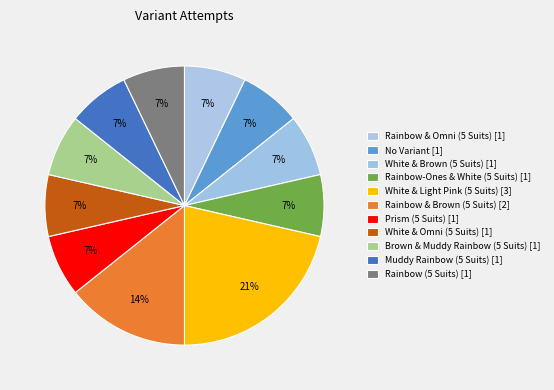

What percentage is NOT represented by White & Omni (5 Suits)?

92.9%